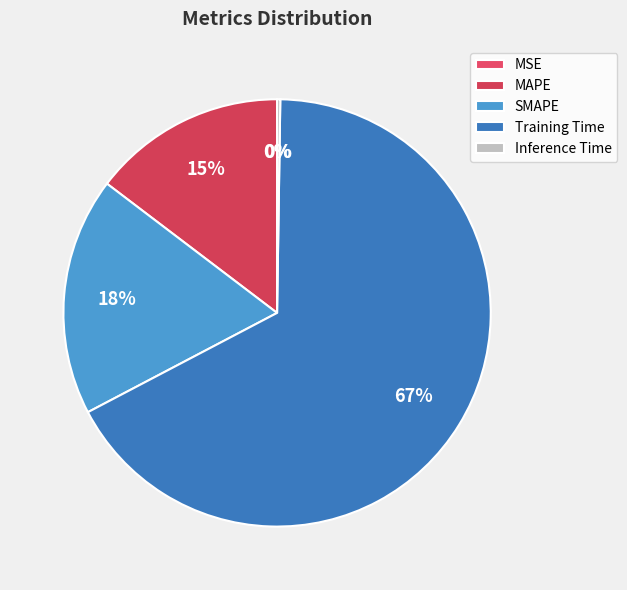

How many segments does this pie chart have?

5